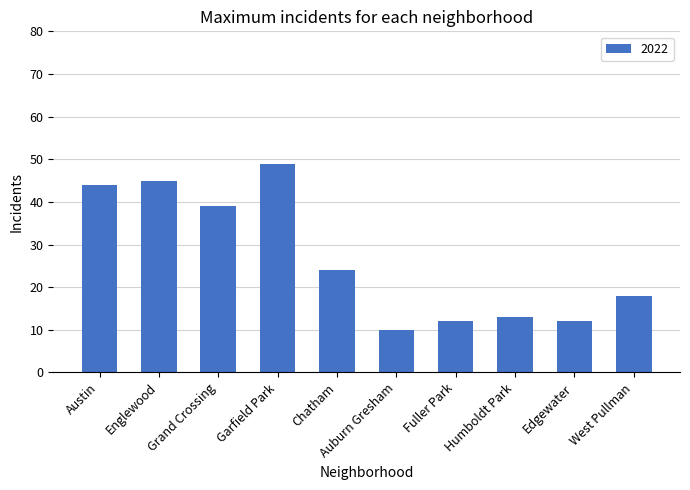

Approximately how many times larger is the value at Austin compared to Edgewater?

3.7